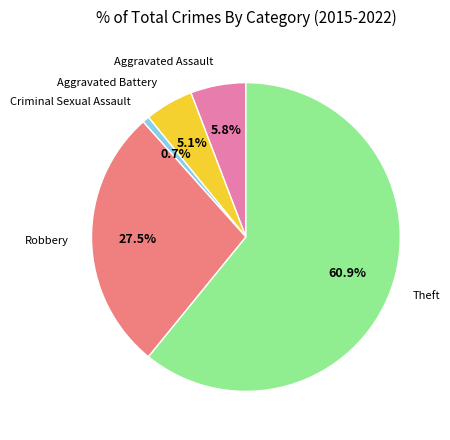

What percentage is the Aggravated Assault slice, to the nearest percent?

6%